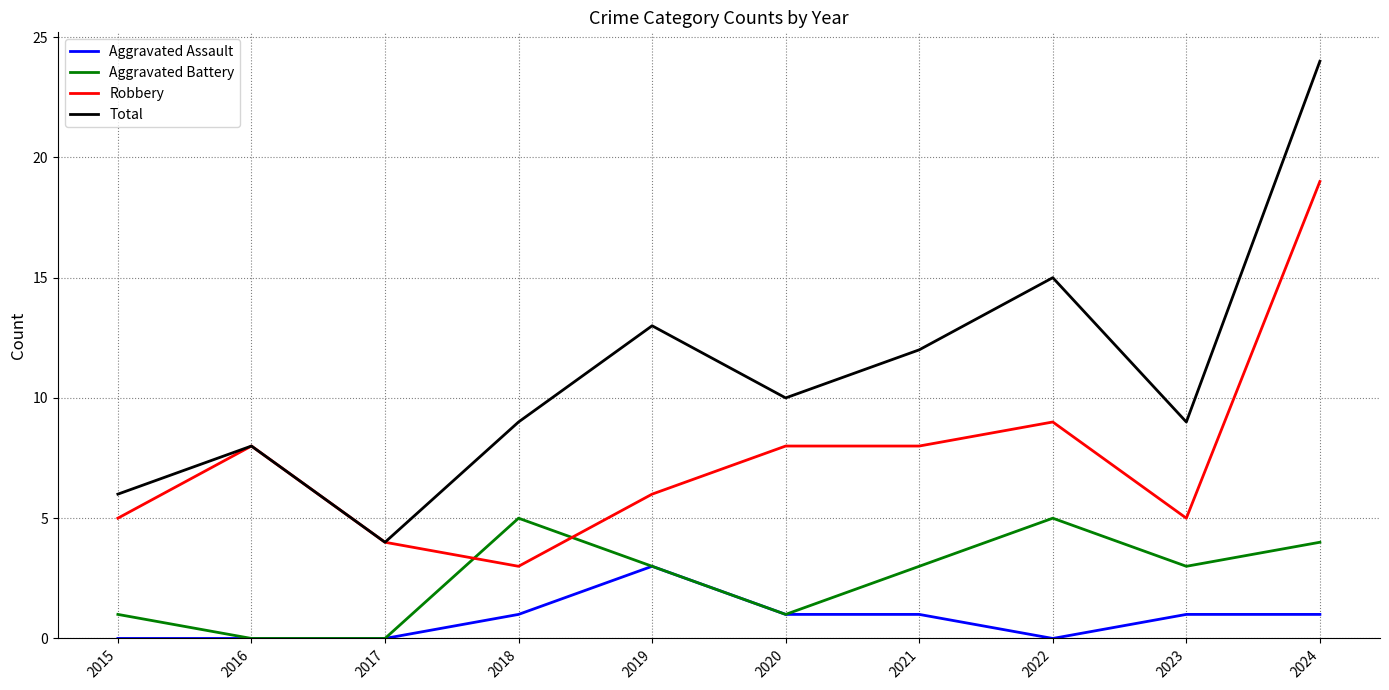

What are all the series names shown in the legend?

Aggravated Assault, Aggravated Battery, Robbery, Total